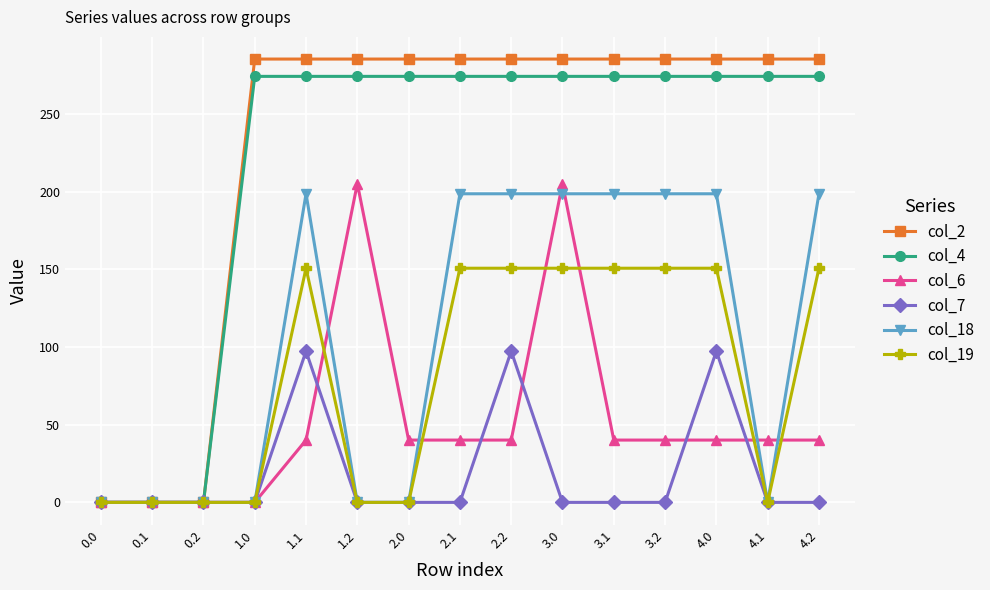

True or false: col_18 has a value of 85.5 at 2.2.

False